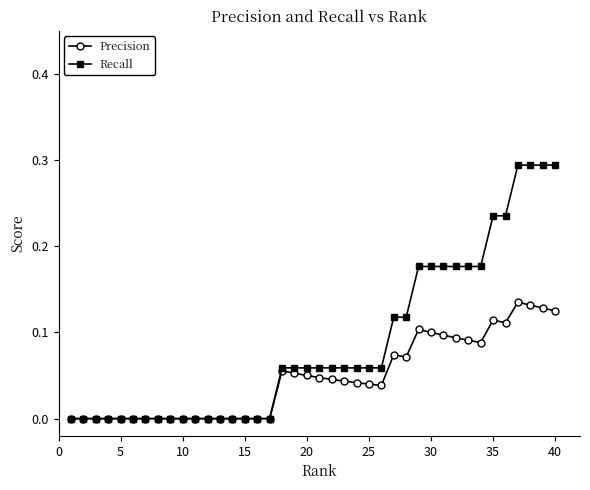

Rank the series by their average value, from highest to lowest.

Recall, Precision